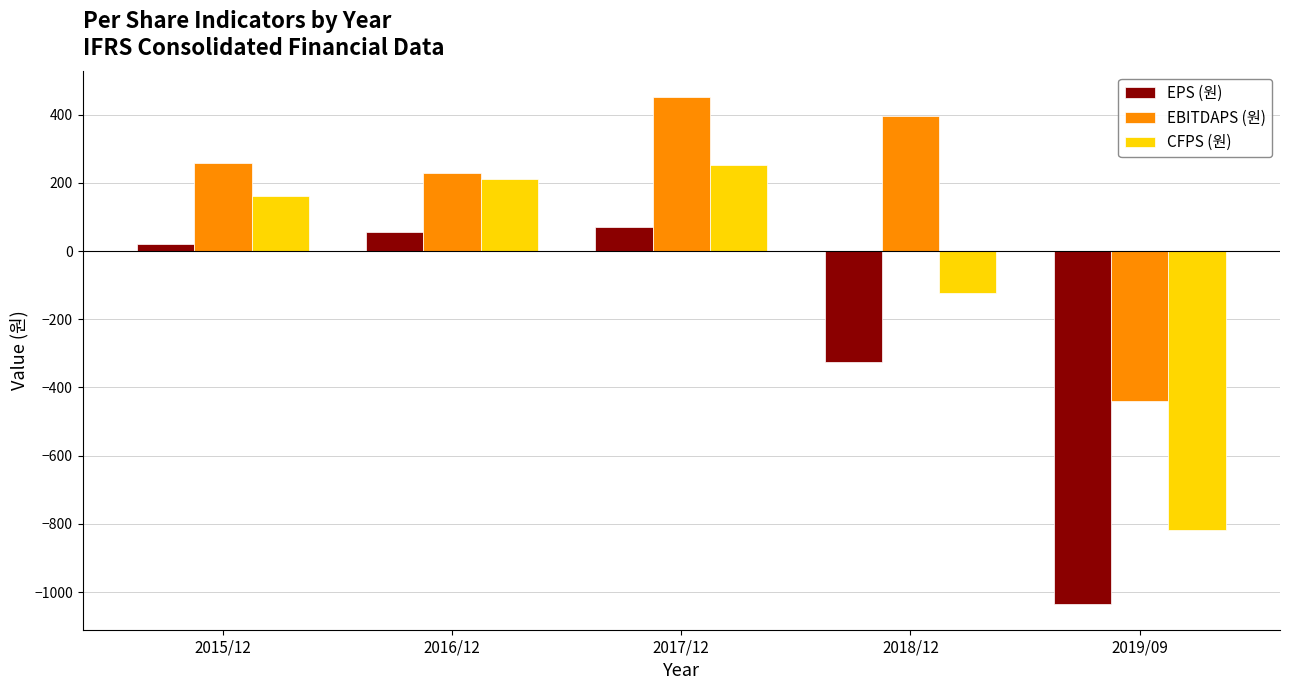

The EPS (원) series shows -130 at 2018/12. True or false?

False